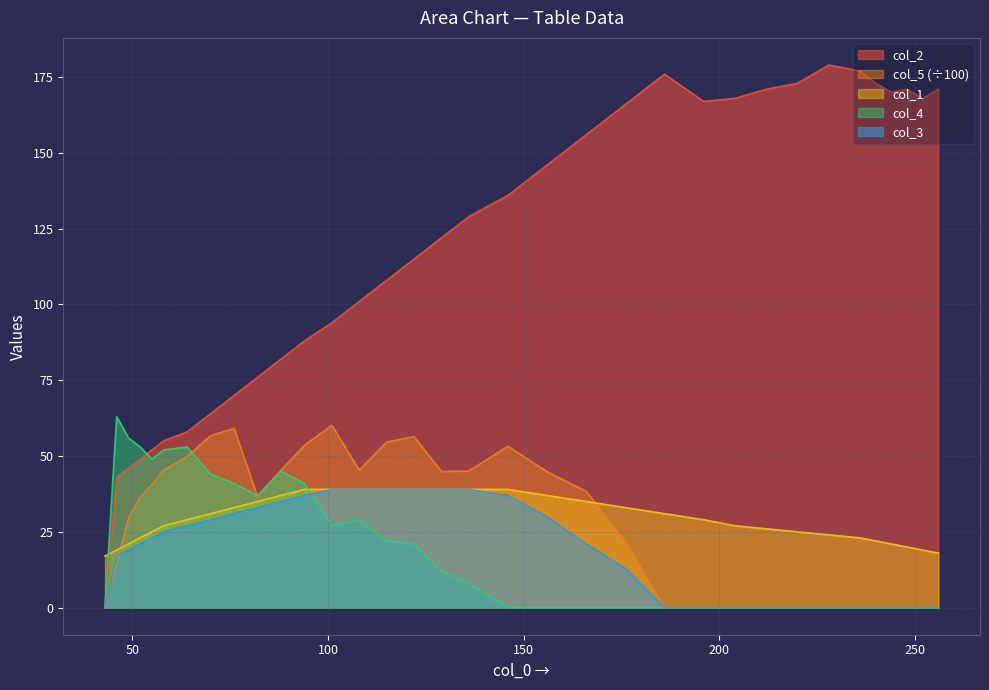

Does the chart display data point markers on the line(s)?

No